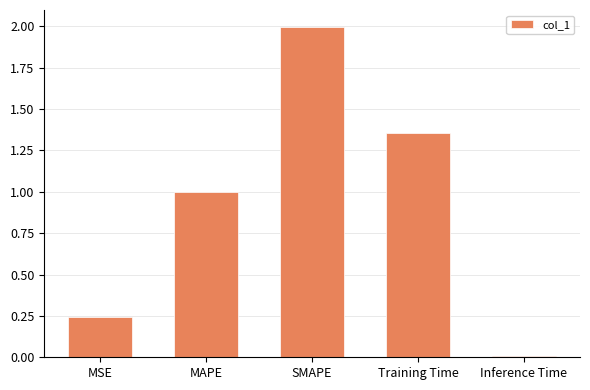

What is the difference between the second highest and minimum values?

1.3